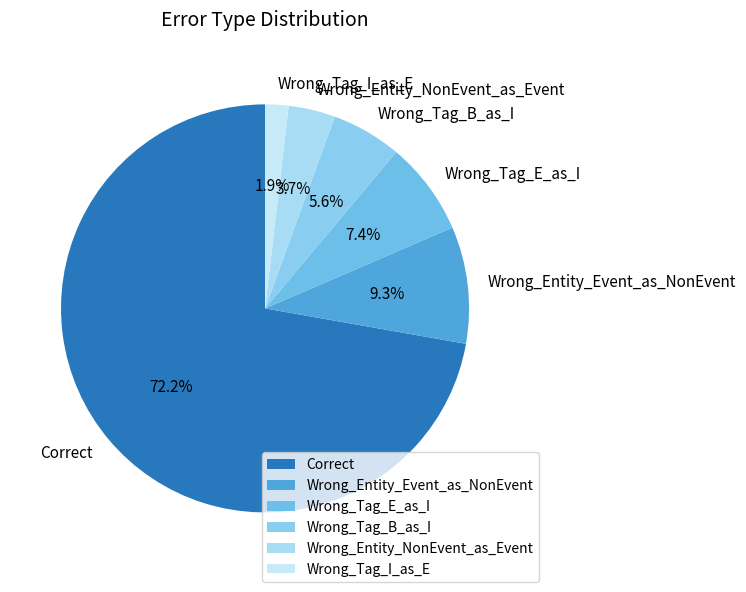

True or false: Wrong_Entity_NonEvent_as_Event accounts for 4% of the total.

True